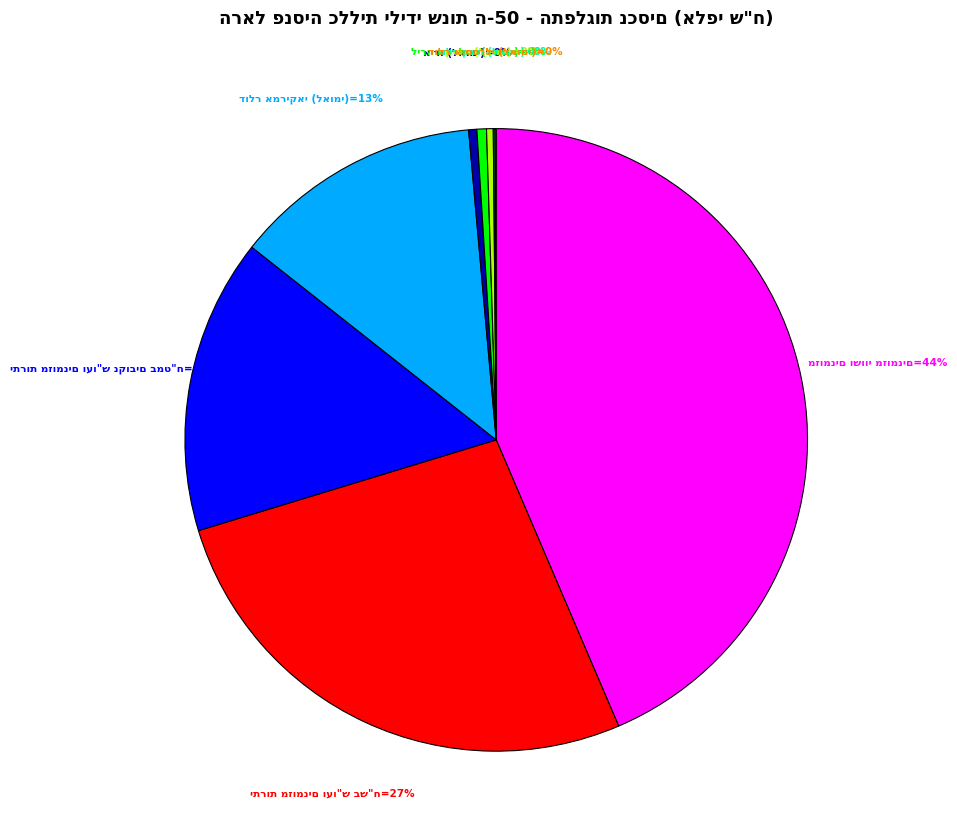

Is there a majority slice in this chart?

No